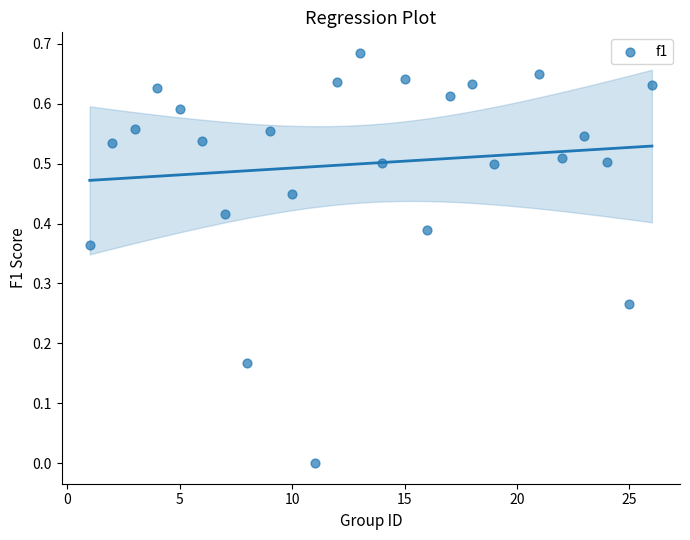

What is the range of X values (max minus min)?

25.0